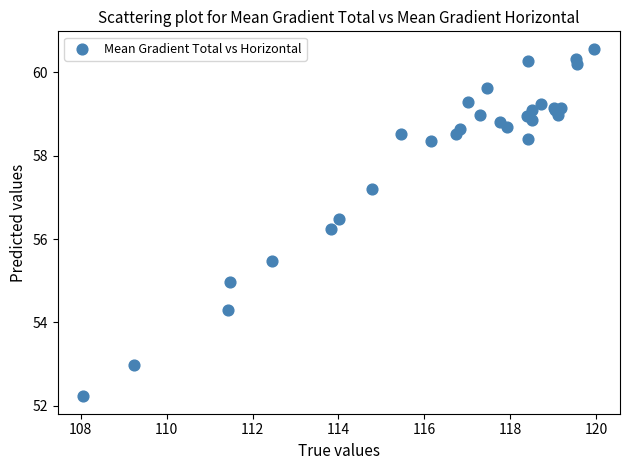

What Y value in the scatter plot is closest to 56?

56.3